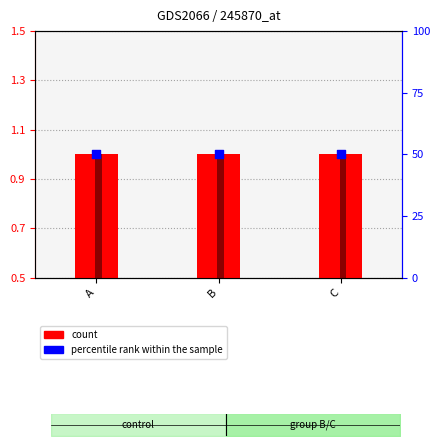

Which series contains the lowest Y value?

A (count)